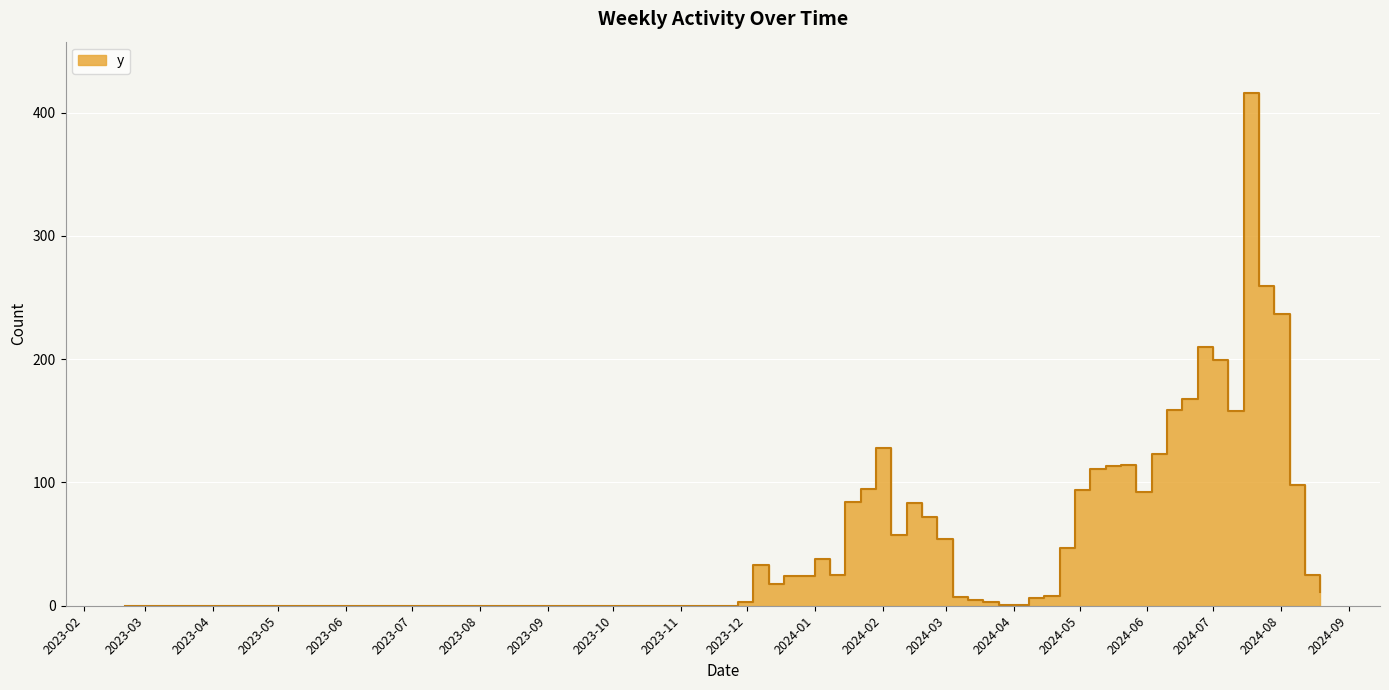

At which label does the data first exceed 72?

2024-01-15